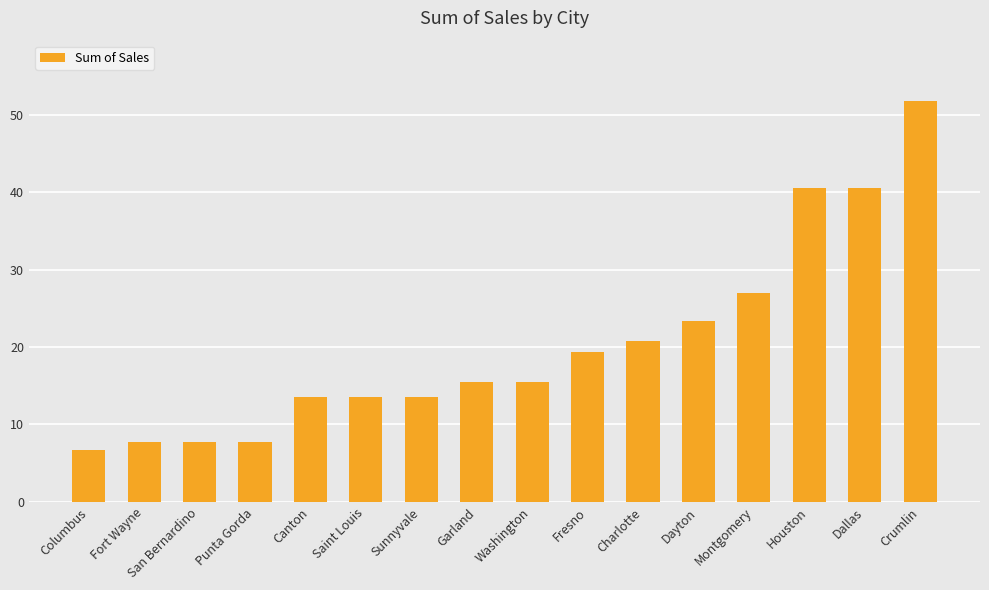

What is the average value?

20.3